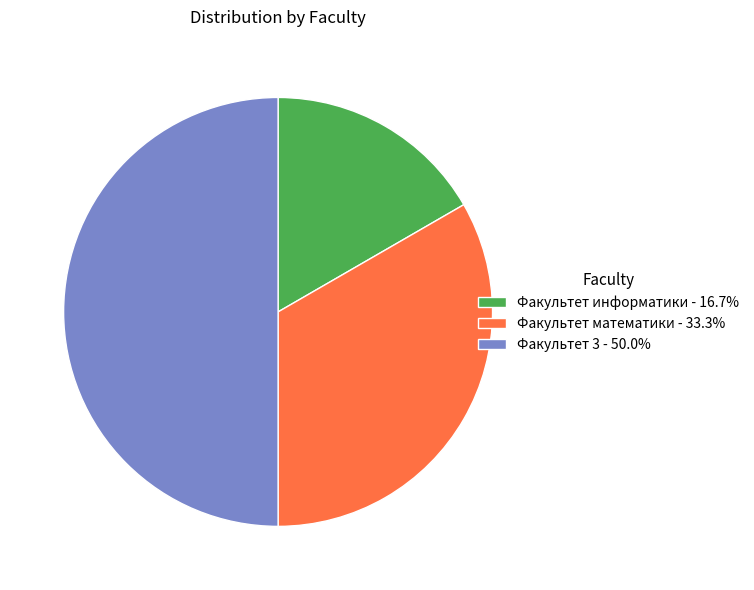

How many slices are in this pie chart?

3